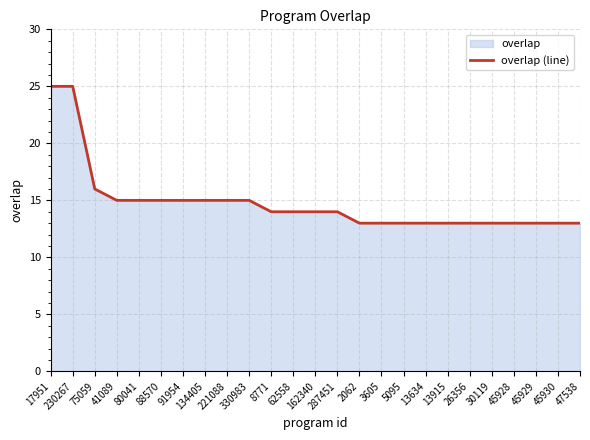

What is the difference between the values at 162340 and 13915?

1